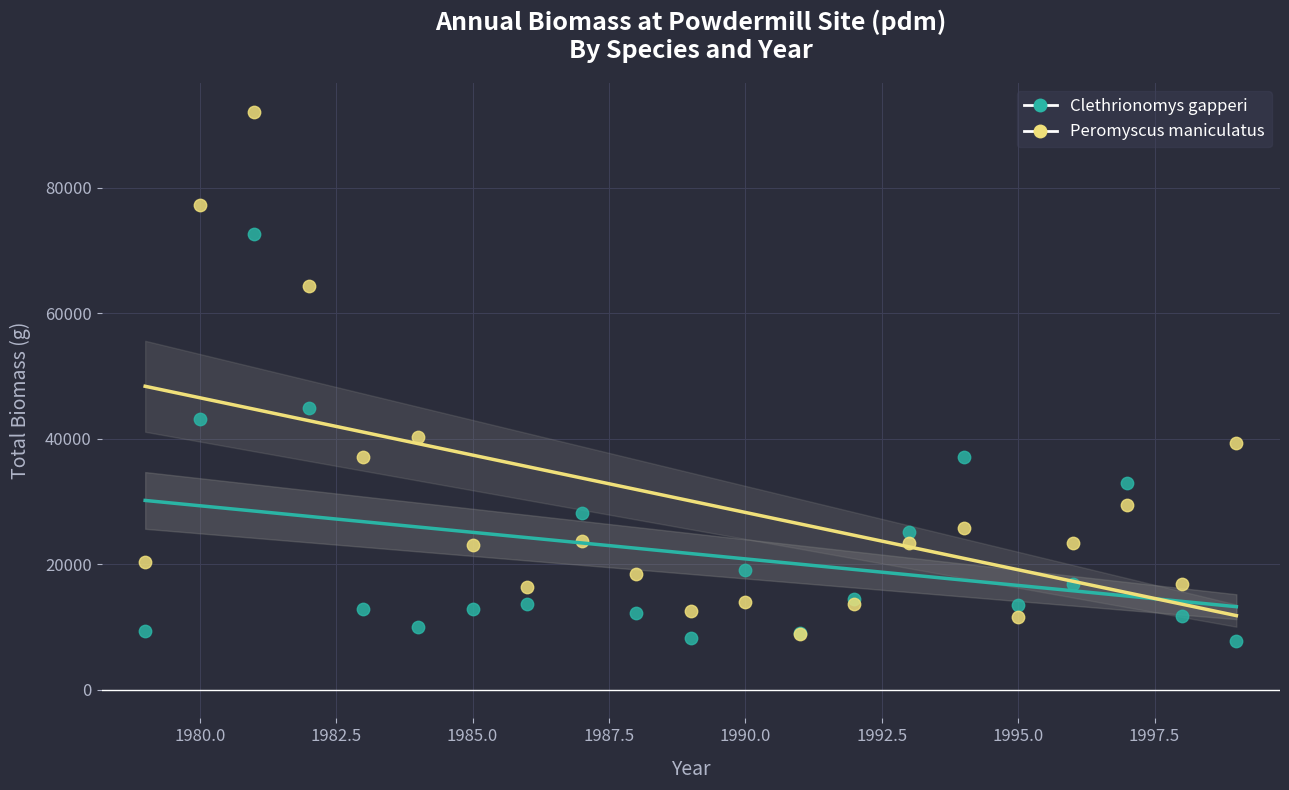

Which series reaches the maximum Y coordinate?

Peromyscus maniculatus